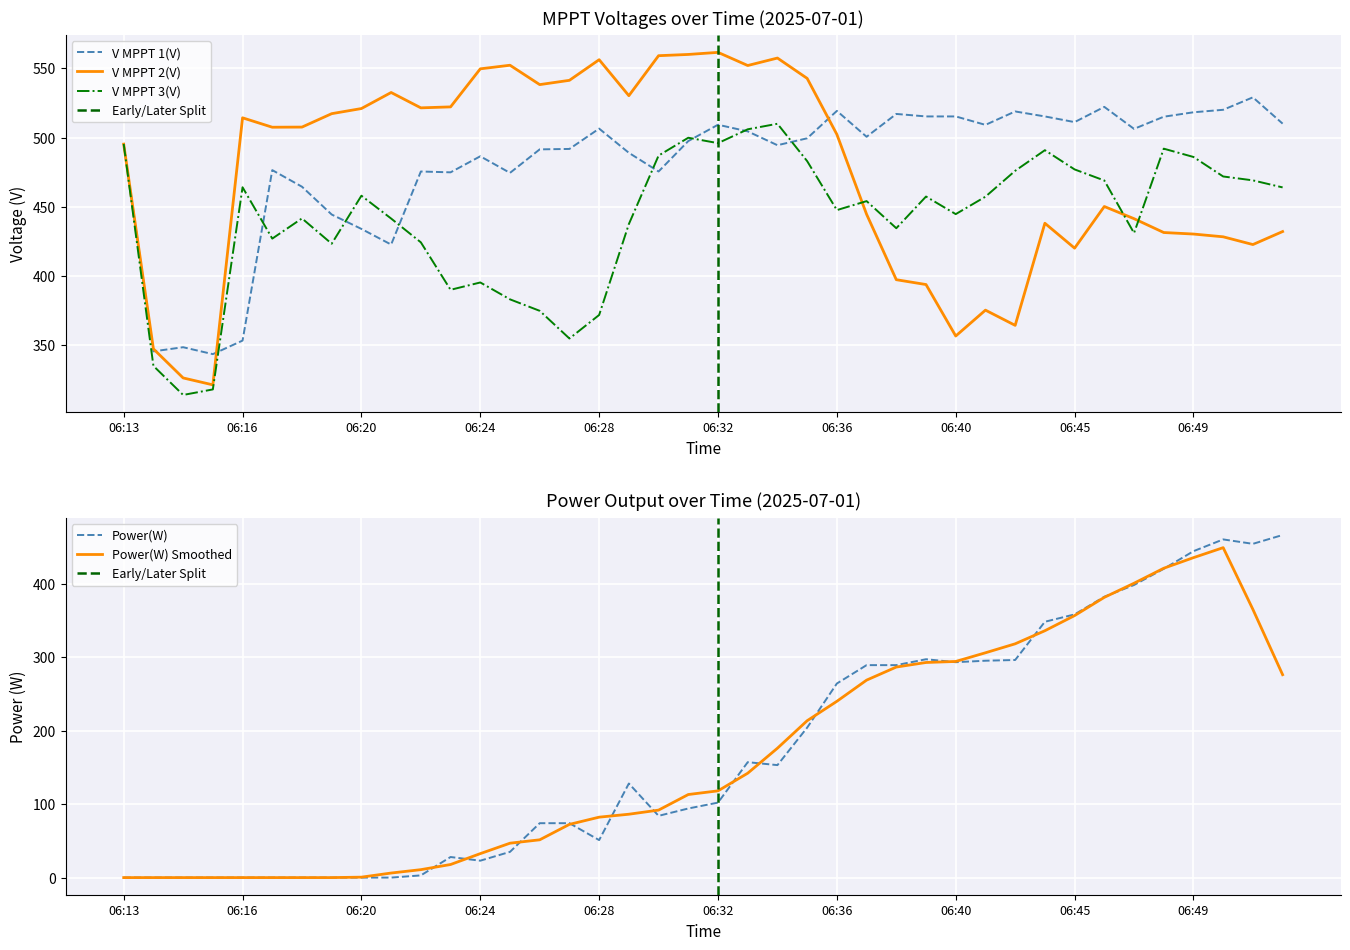

Between 06:44 and 06:41, which is larger?

06:44